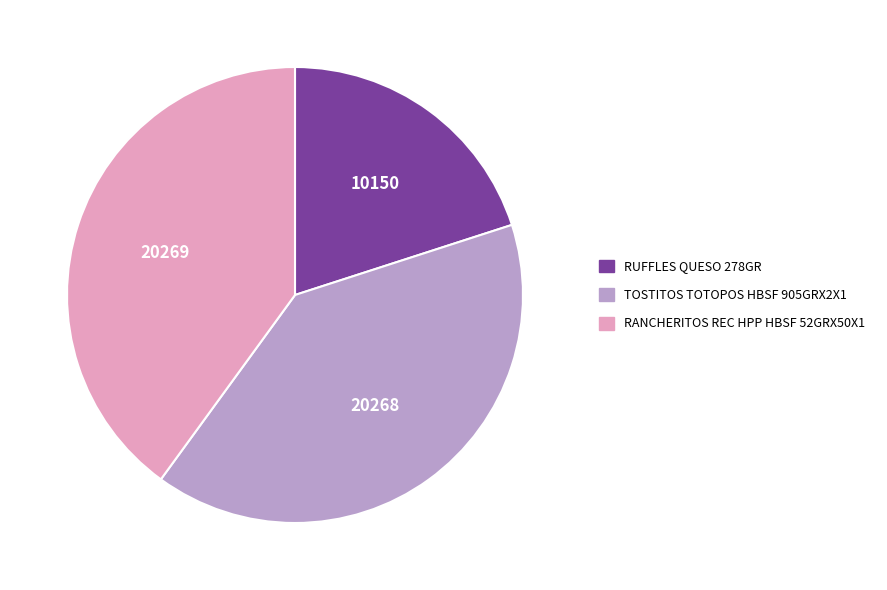

Is RANCHERITOS REC HPP HBSF 52GRX50X1 the majority of the pie?

No